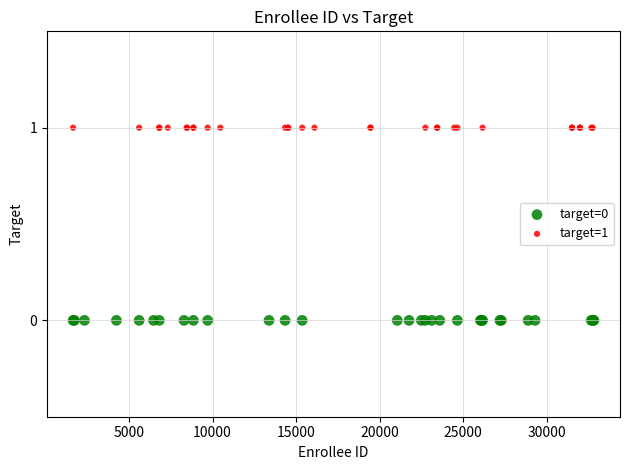

Which series contains the highest Y value?

target=1